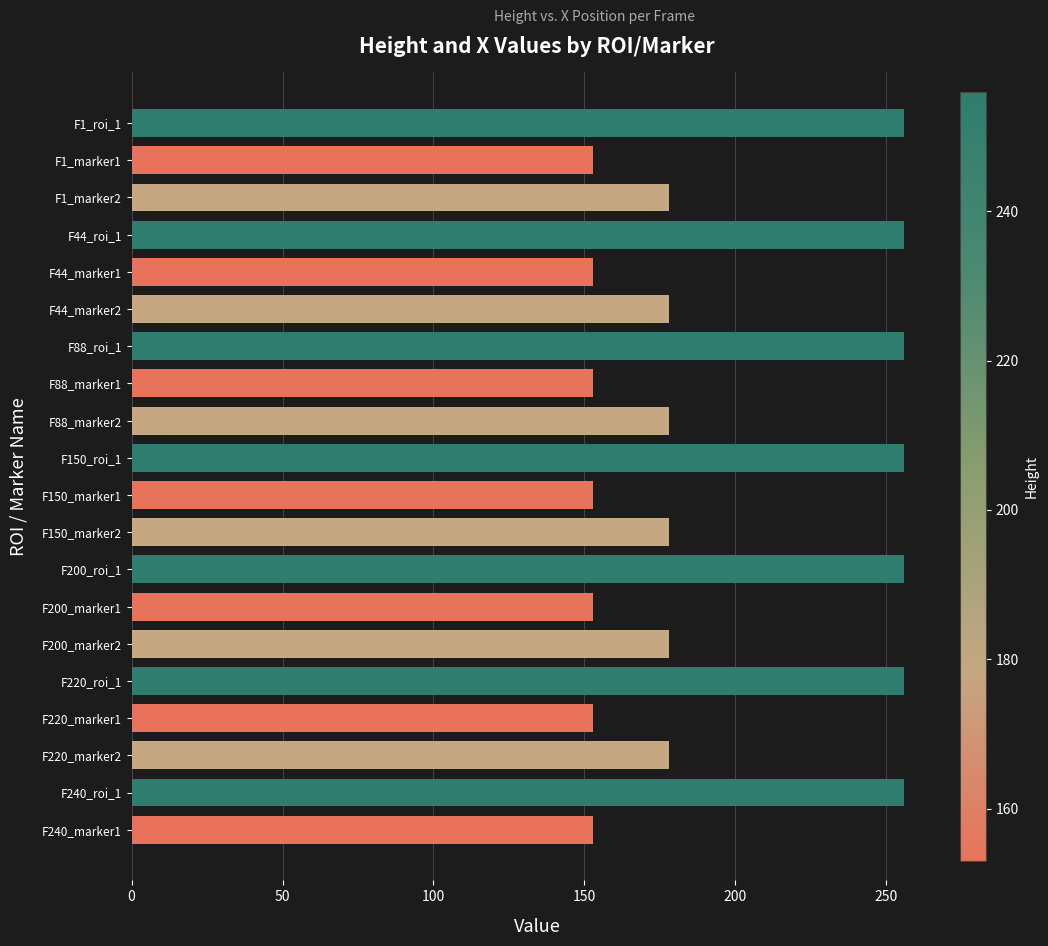

Approximately how many times larger is the value at F88_marker2 compared to F240_roi_1?

0.7